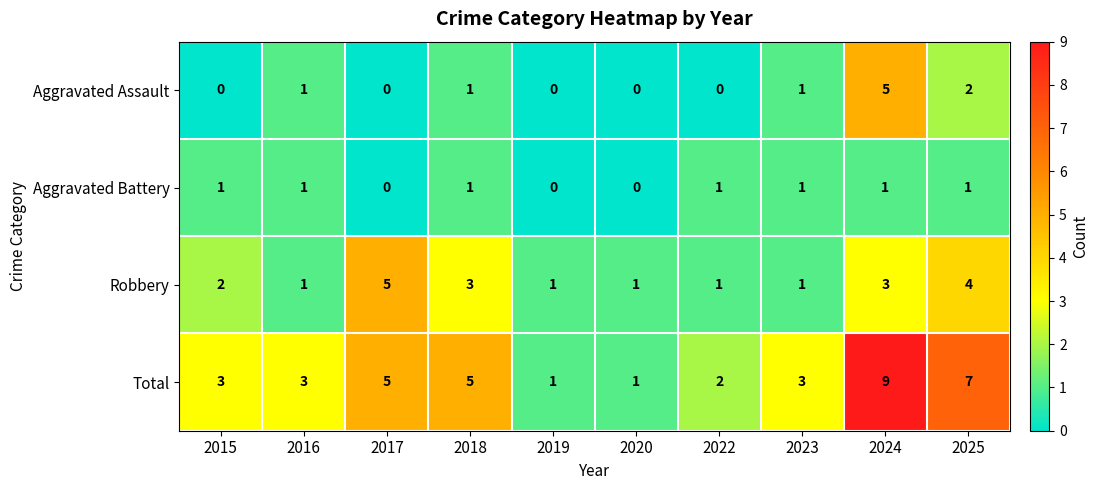

What is the total value across all series at 2020?

2